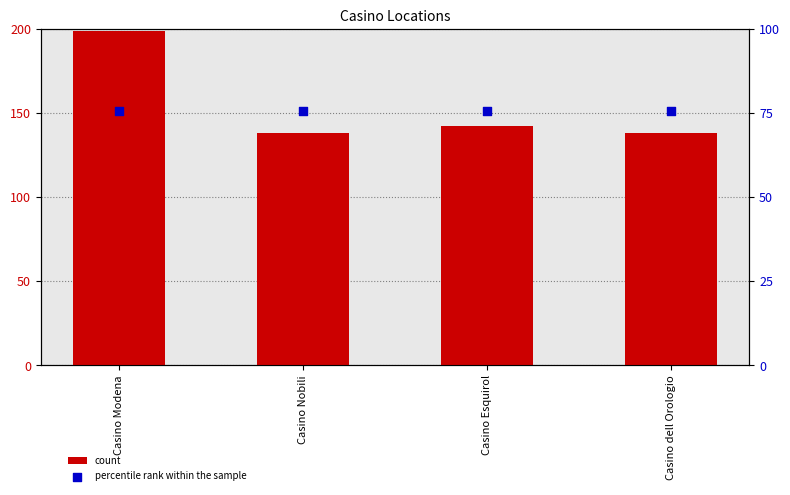

Is the value of count at Casino Esquirol greater than the value of percentile rank within the sample at Casino Modena?

Yes